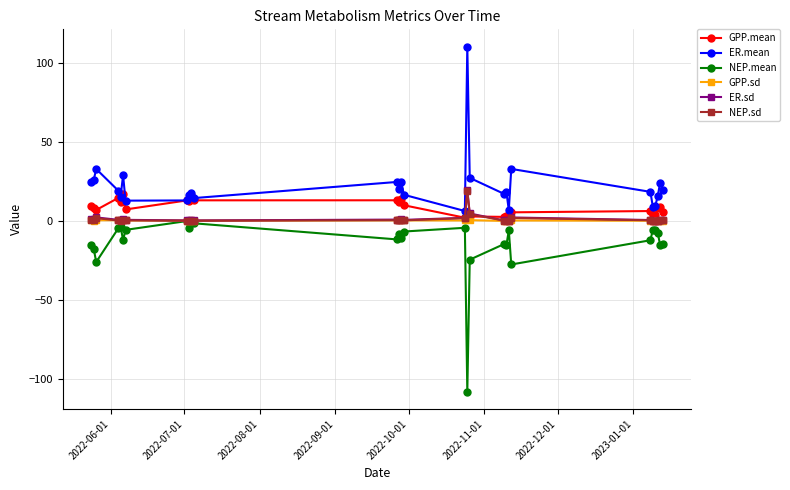

What is the value of the NEP.mean point at the 14th from the left?

-10.7